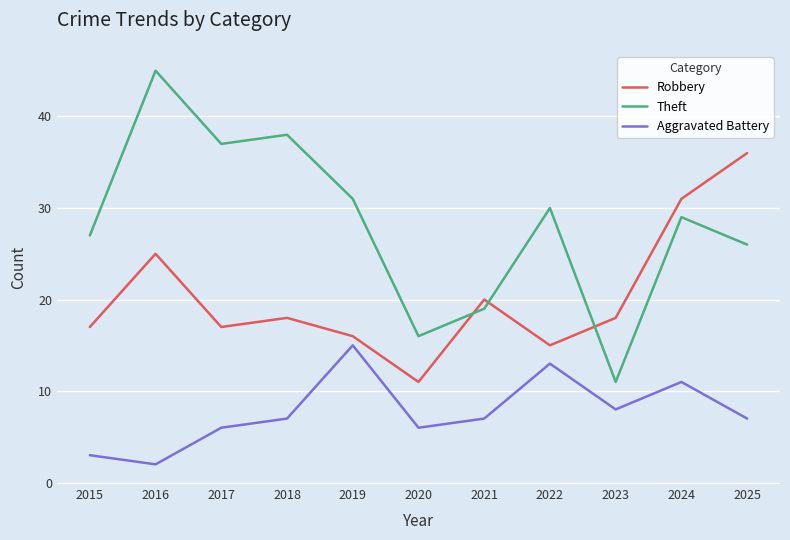

In Robbery, how many points are higher than both neighbors (excluding endpoints)?

3